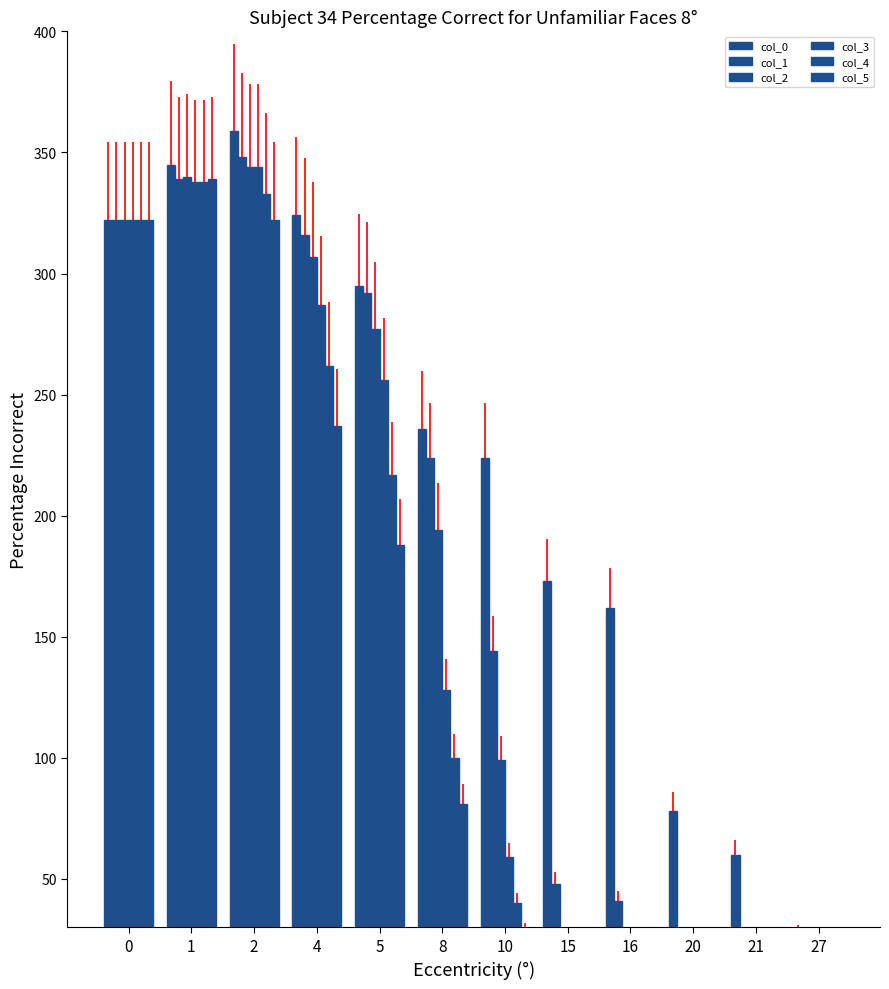

What is the value of the col_5 bar at the 1st from the left?

322